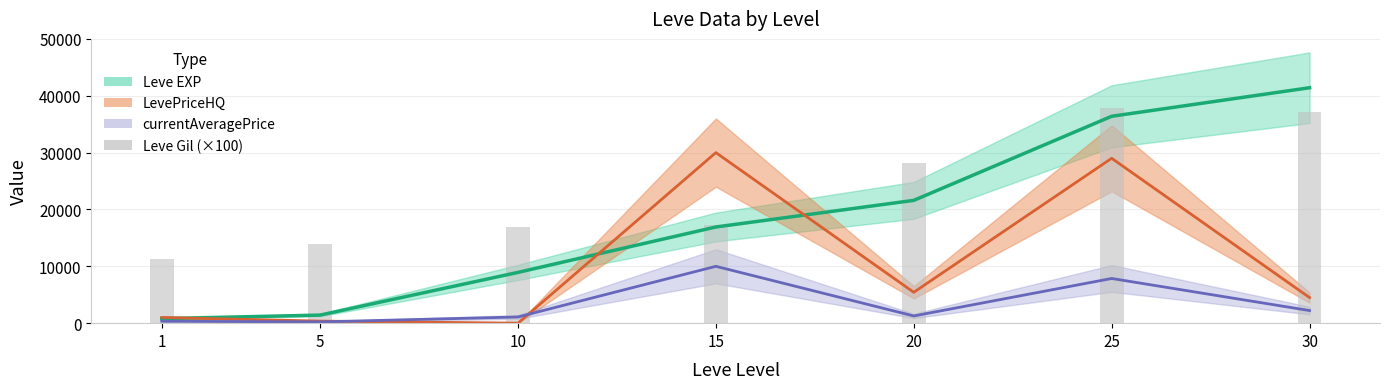

List the labels in order of value, smallest first.

1, 5, 10, 15, 20, 30, 25